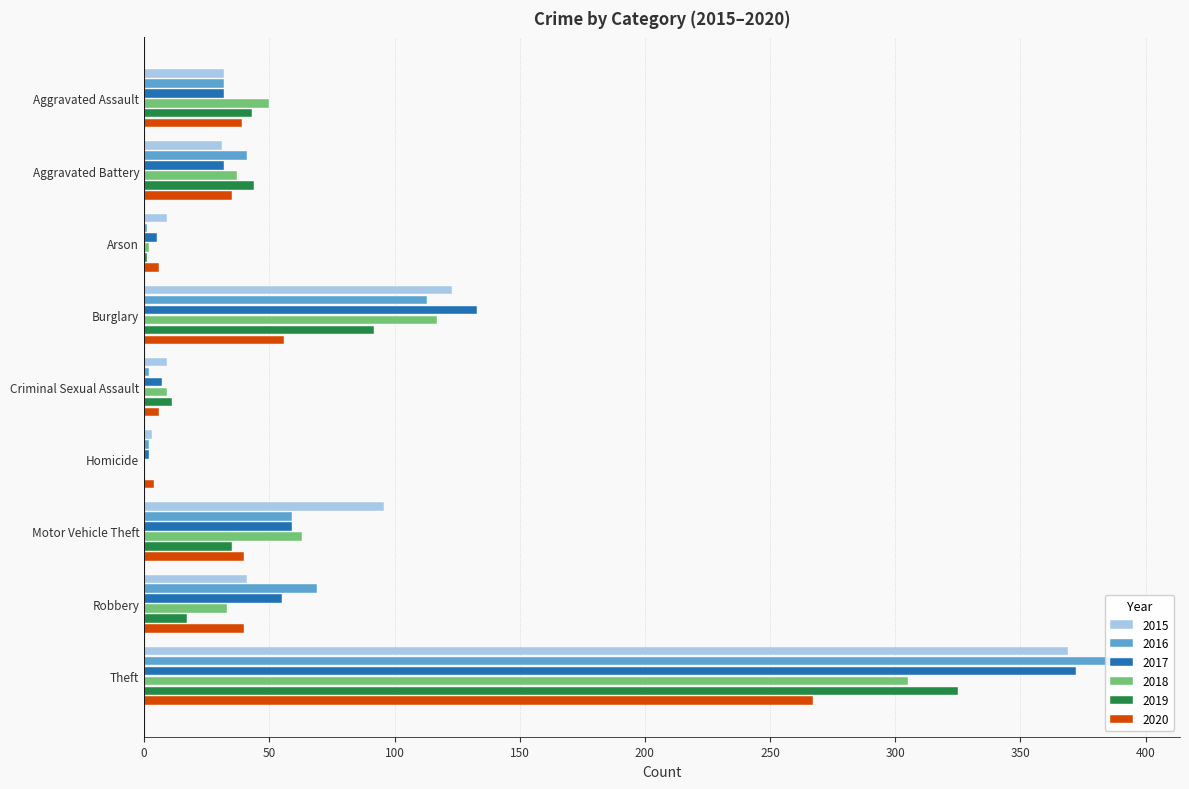

What is the difference between the maximum and minimum values in the 2016 series?

393